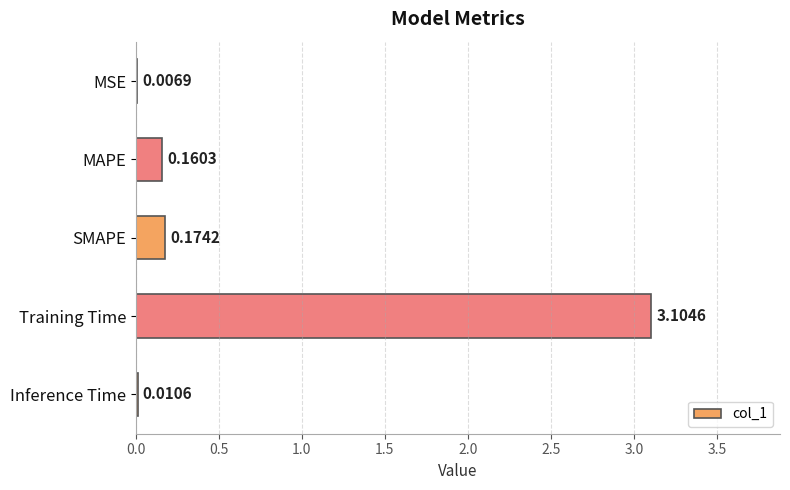

Between MAPE and SMAPE, which is larger?

SMAPE